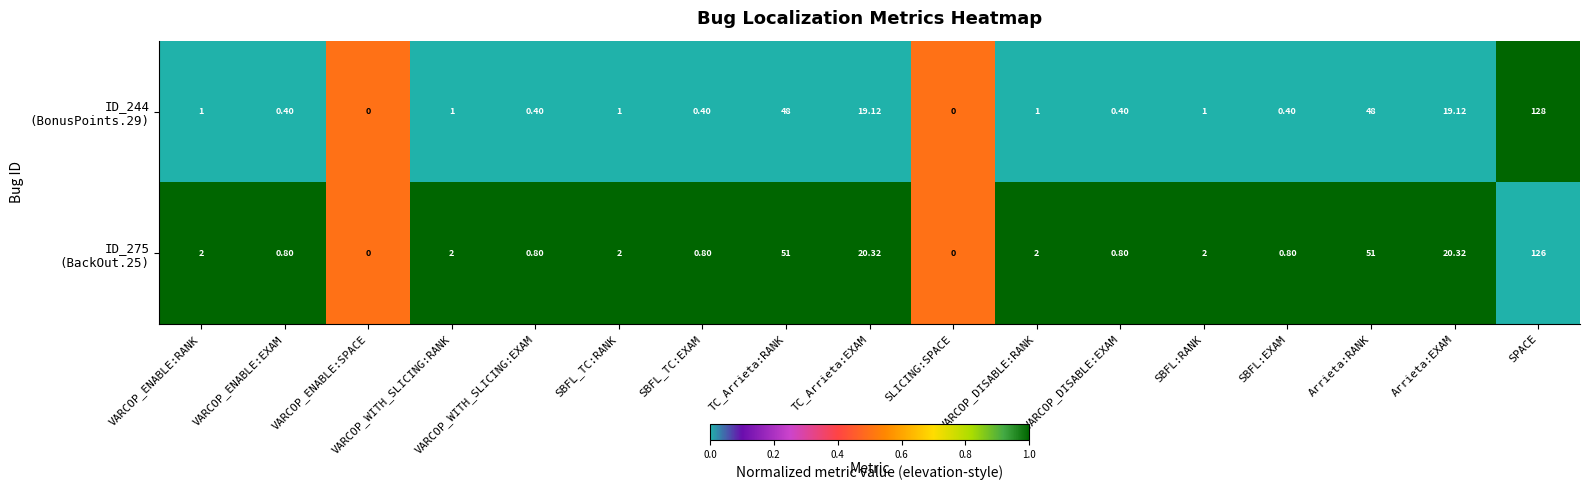

Rank the series at VARCOP_ENABLE:RANK from highest to lowest value.

ID_275 (BackOut.25), ID_244 (BonusPoints.29)